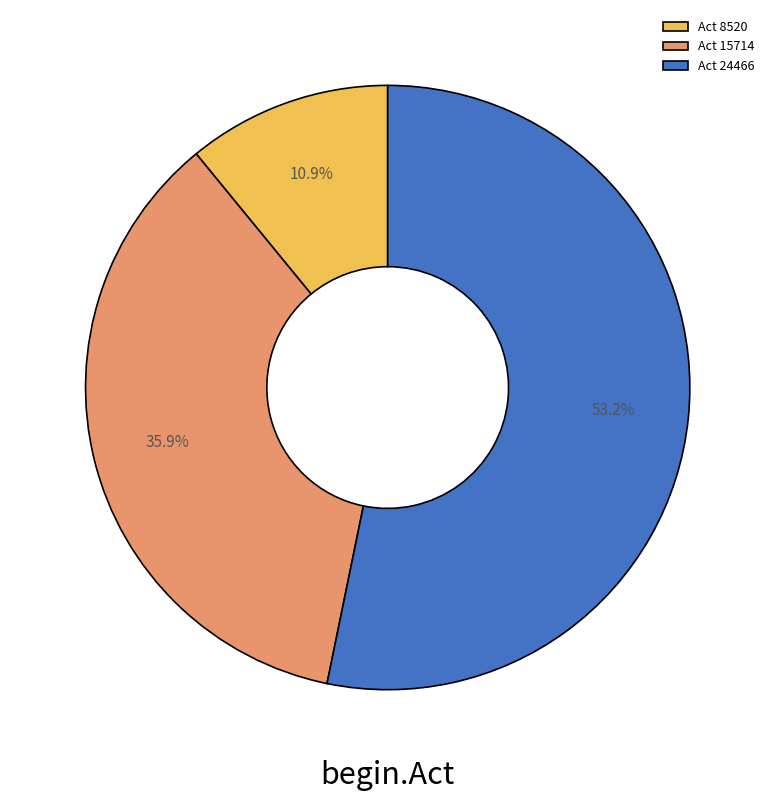

Approximately how many times larger is the value at Act 8520 compared to Act 15714?

0.3